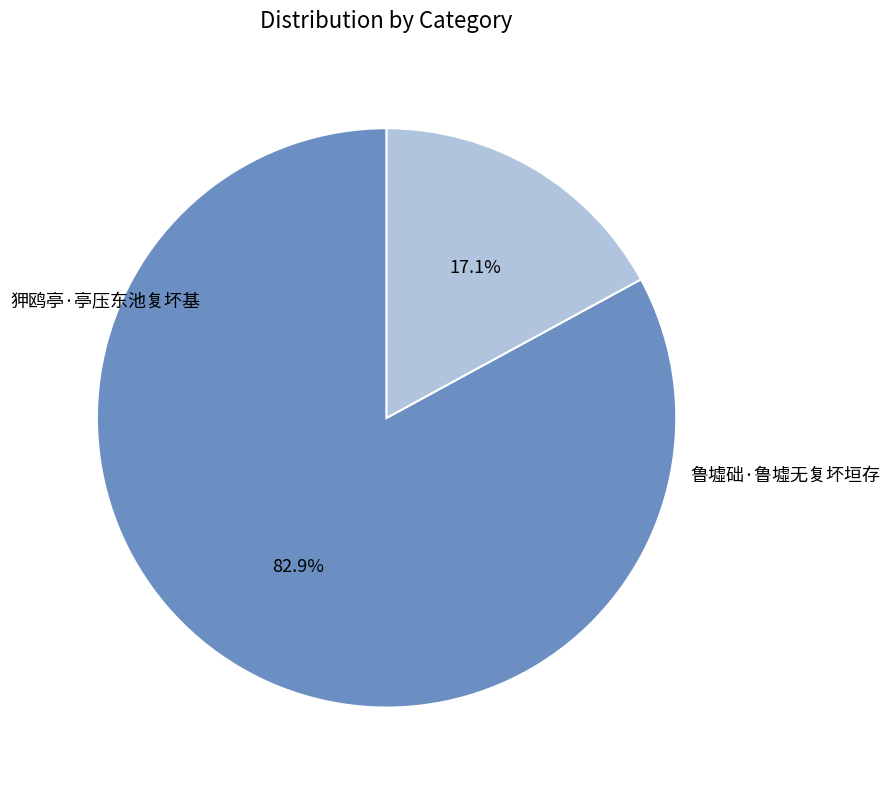

Combined, what portion of the pie is 狎鸥亭·亭压东池复坏基 and 鲁墟础·鲁墟无复坏垣存?

100.0%